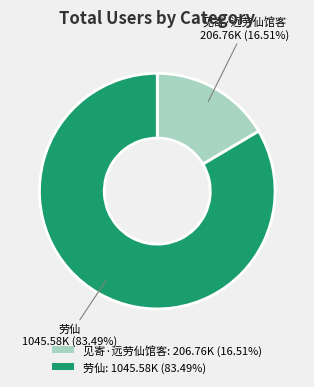

To the nearest percent, what percentage of the pie is 劳仙?

83%